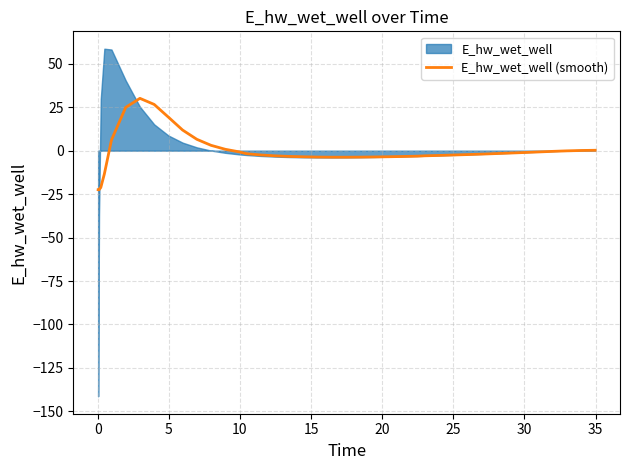

How many interior local peaks (higher than both neighbors) does the data have?

1